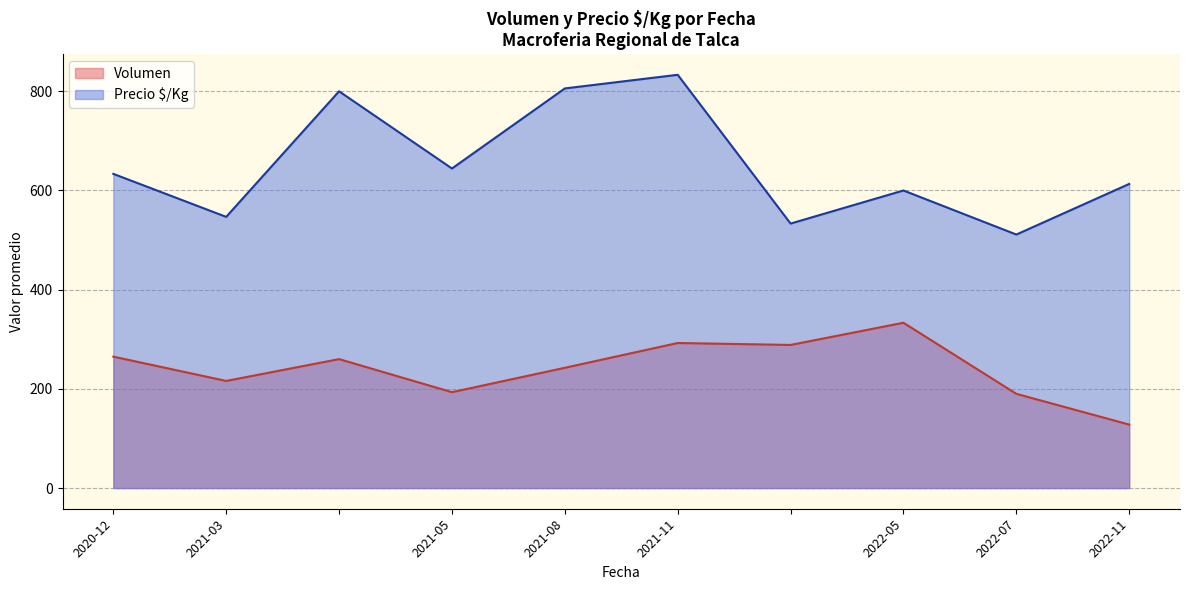

List the series in order of their overall mean, lowest first.

Volumen, Precio $/Kg